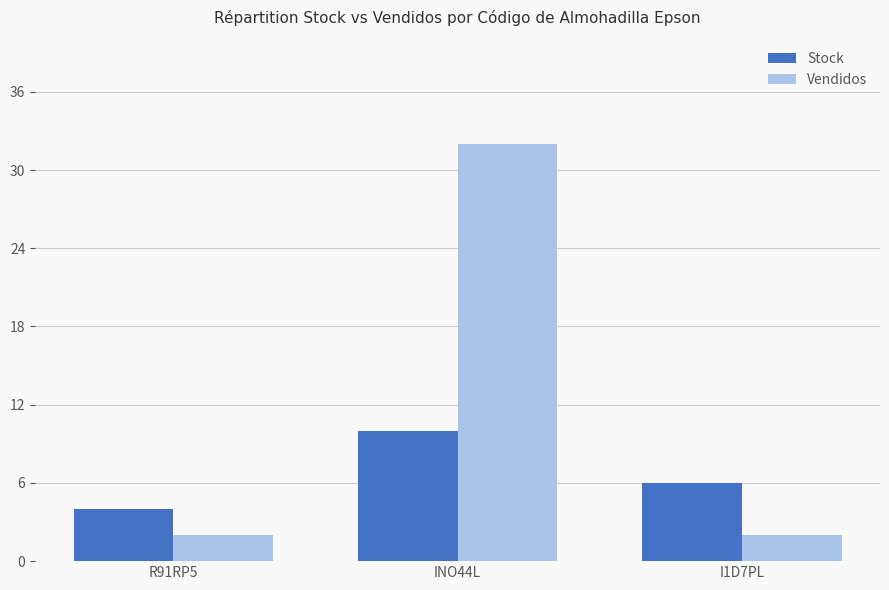

The Stock series shows 6 at R91RP5. True or false?

False